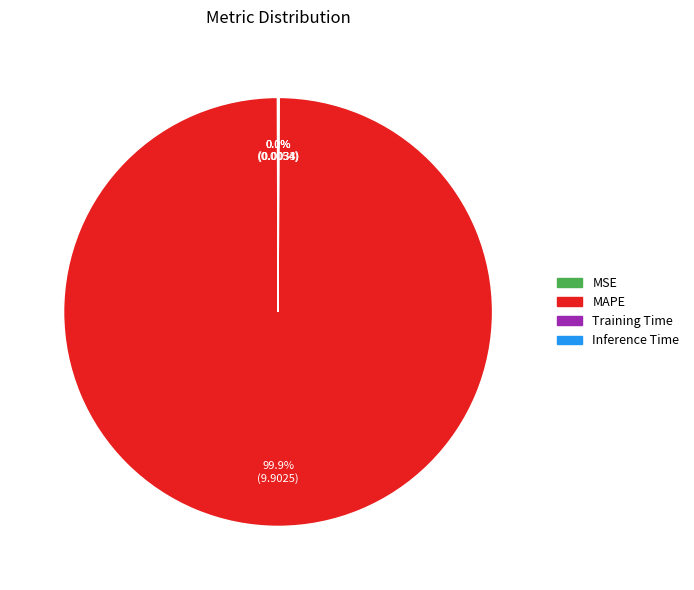

To the nearest percent, what is the average slice percentage?

25%